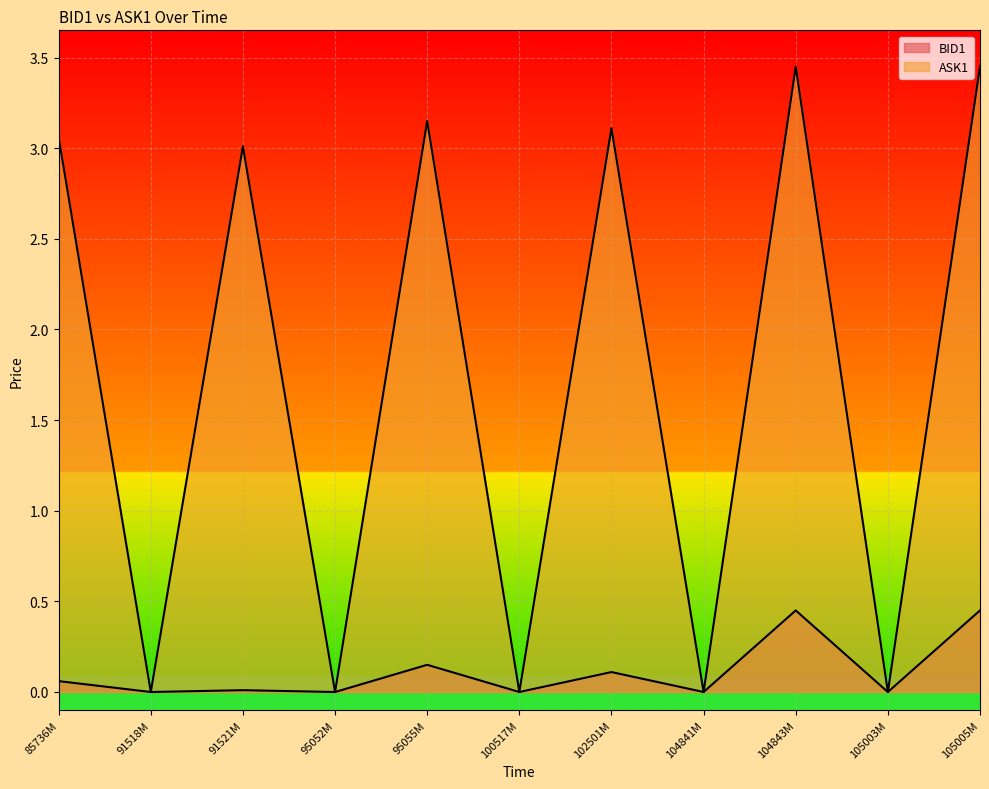

True or false: ASK1 and BID1 intersect in this chart.

False